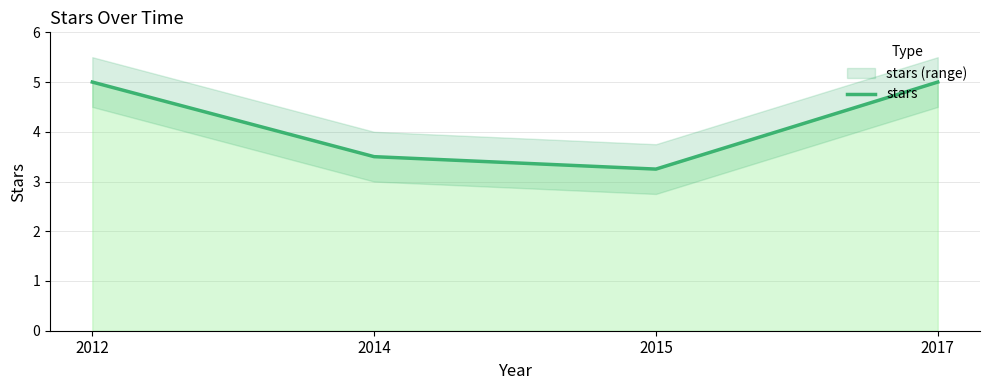

At which category does the data reach its first local valley?

2015